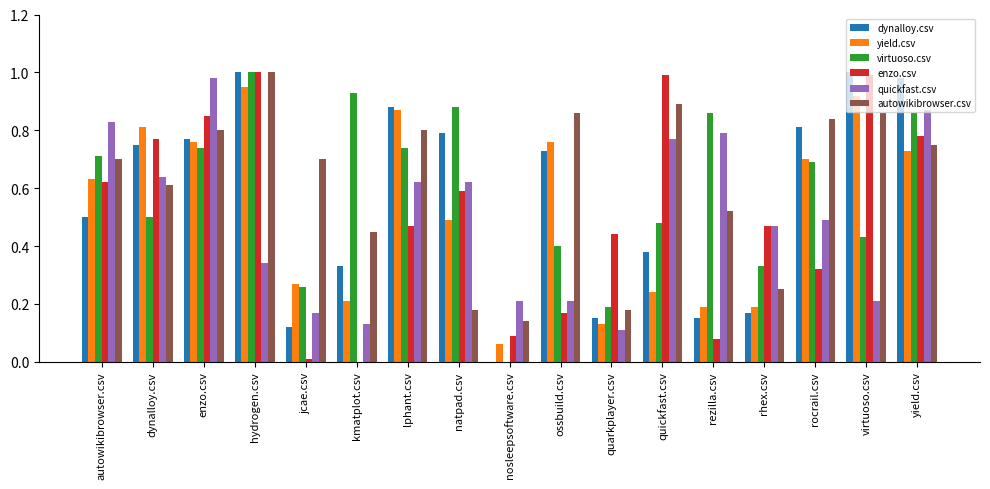

True or false: enzo.csv has a value of 1.0 at hydrogen.csv.

True